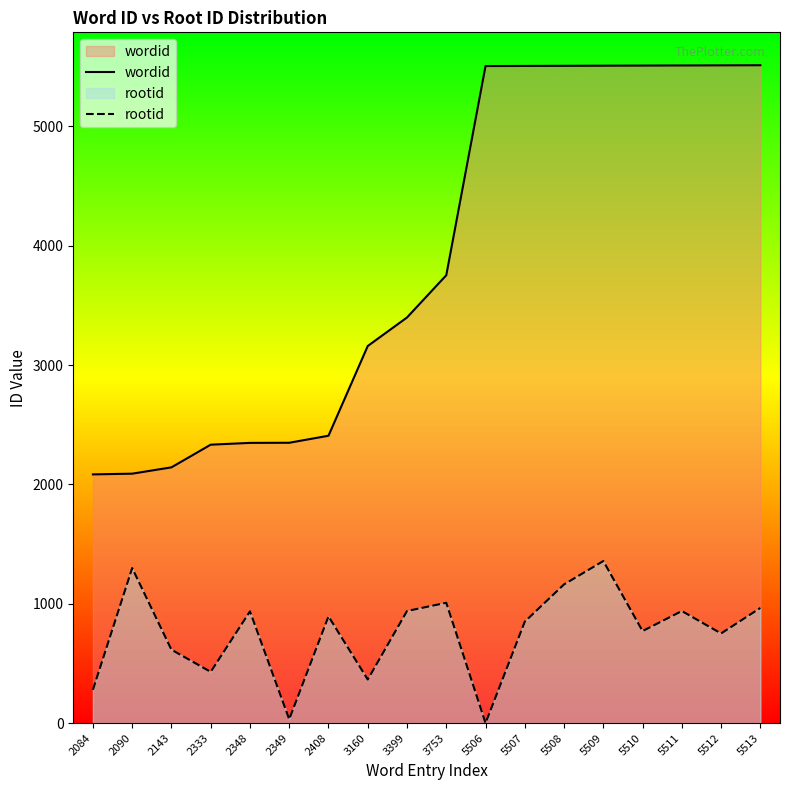

Where does the wordid series first go above 3753?

5506